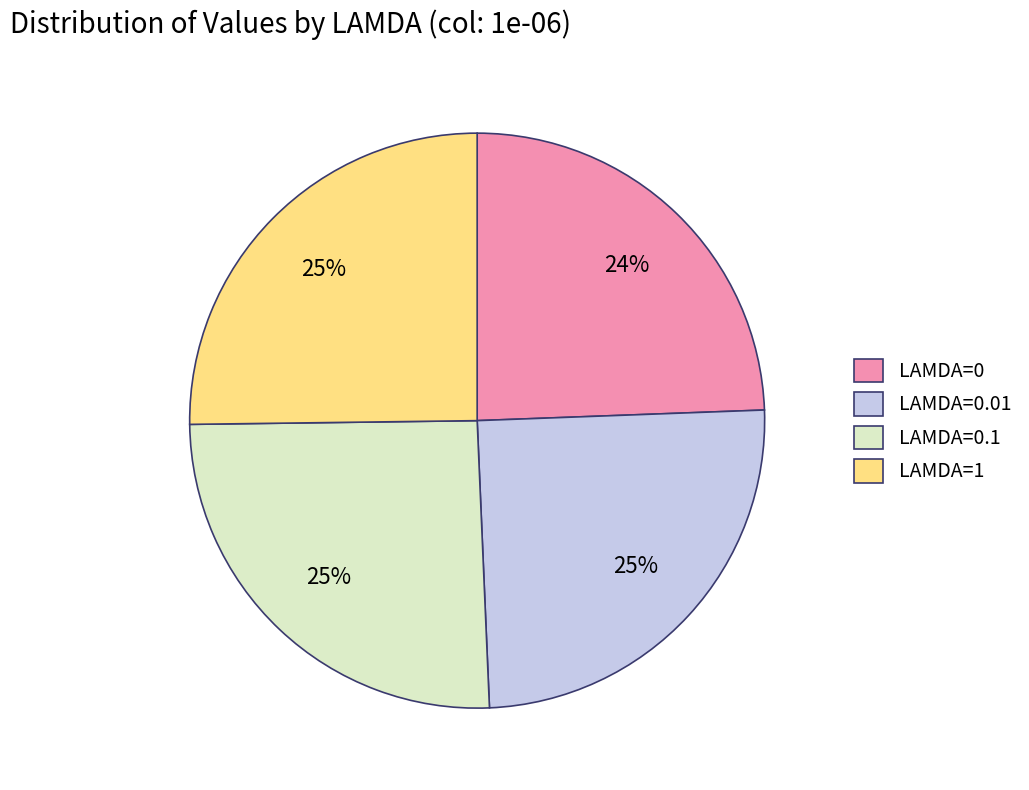

How many segments does this pie chart have?

4